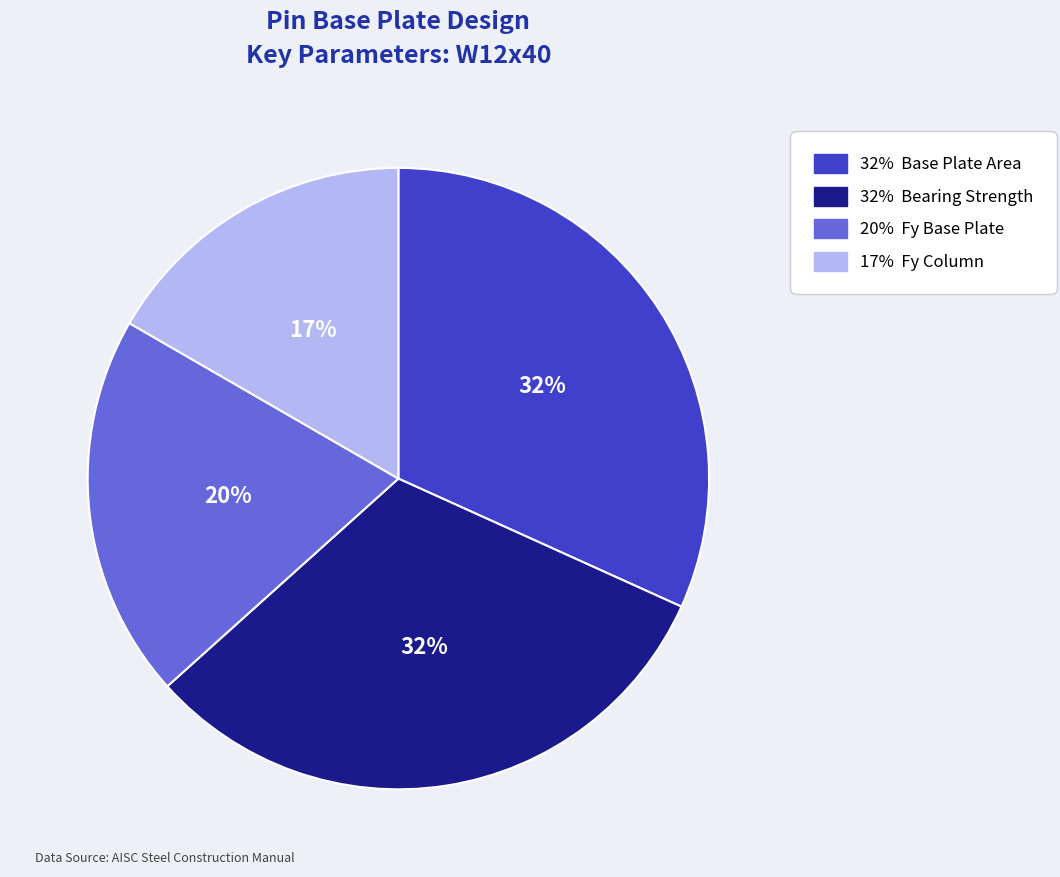

To the nearest percent, what is the difference between the largest and smallest slice percentages?

15%